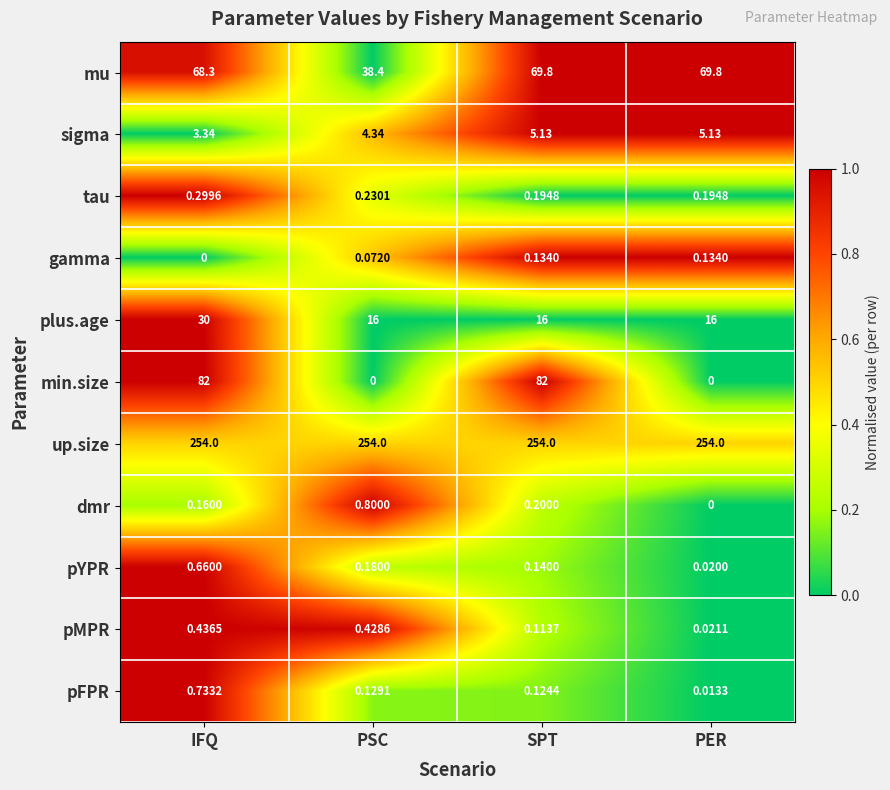

How many data points does each series have?

4